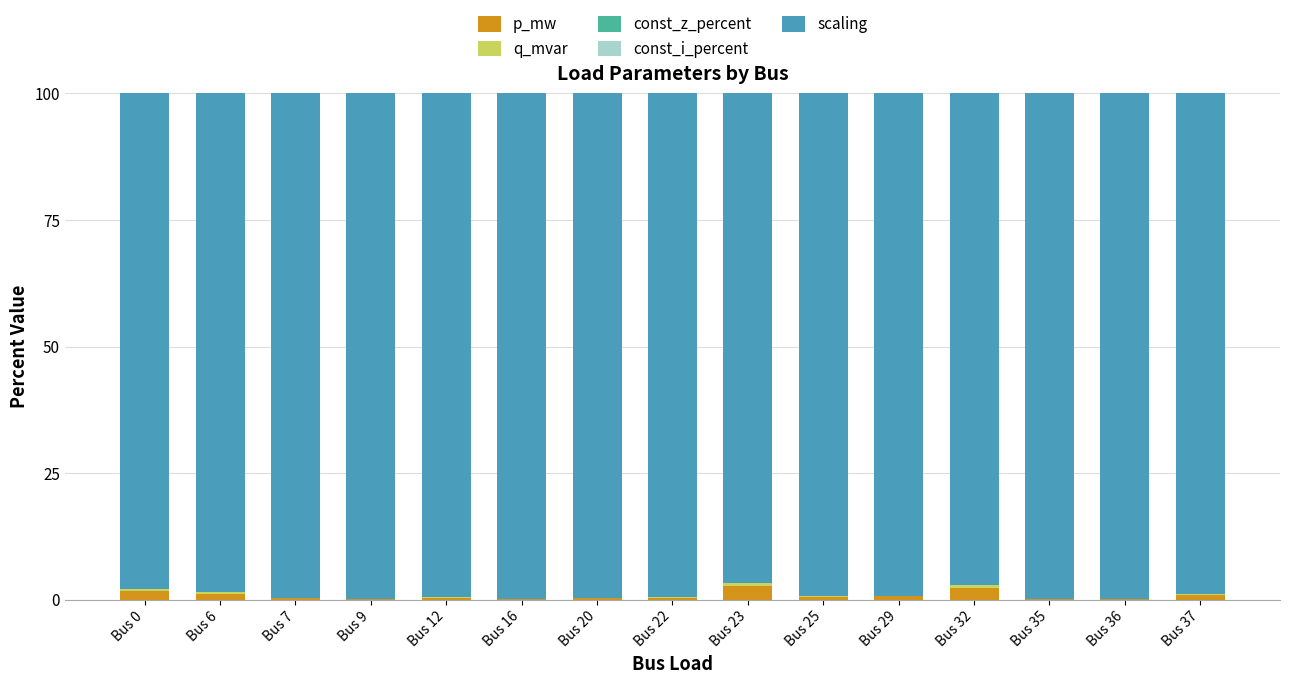

The p_mw series shows 0.3 at Bus 7. True or false?

True